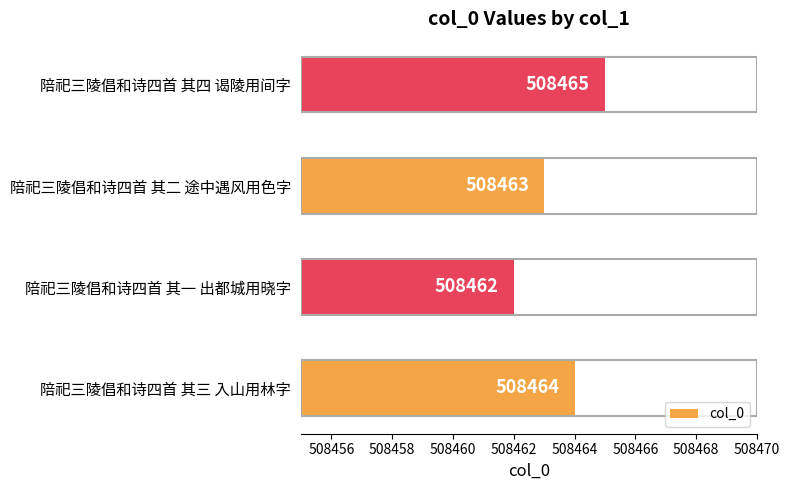

True or false: the data shows 508462 at 陪祀三陵倡和诗四首 其一 出都城用晓字.

True